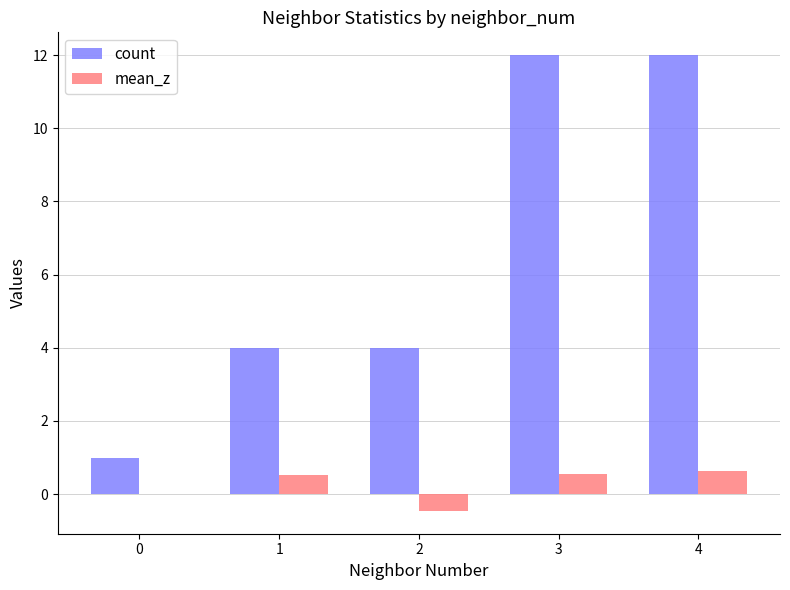

Are the bars grouped side by side (vs. stacked)?

Yes